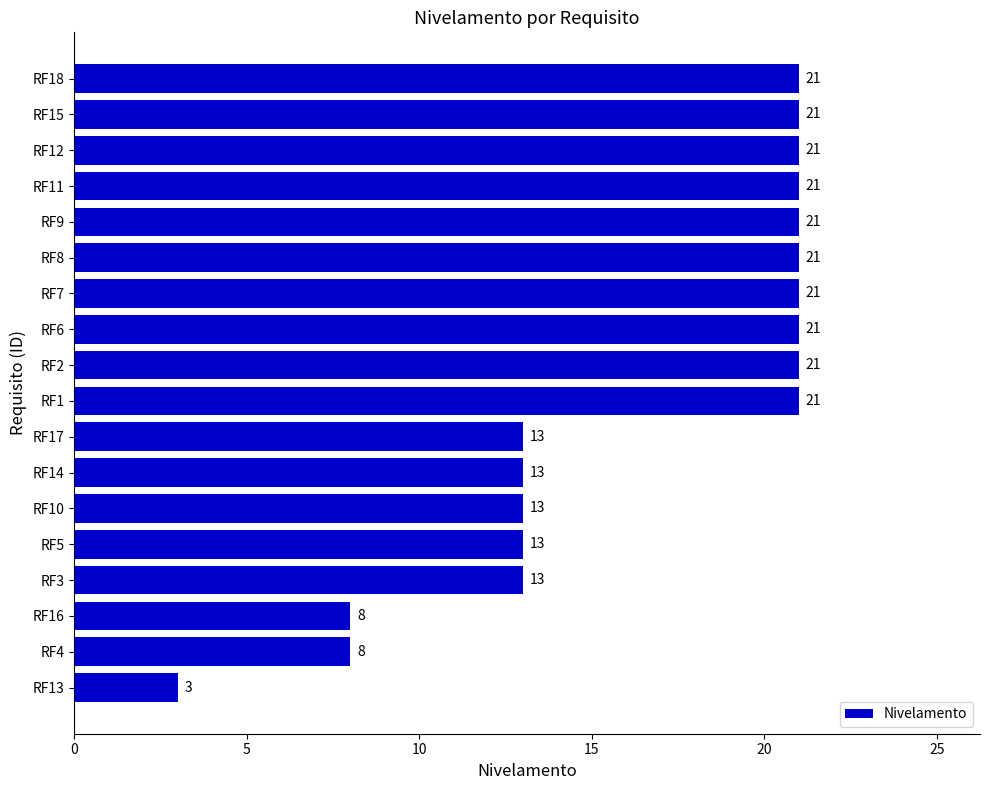

Approximately how many times larger is the value at RF2 compared to RF18?

1.0